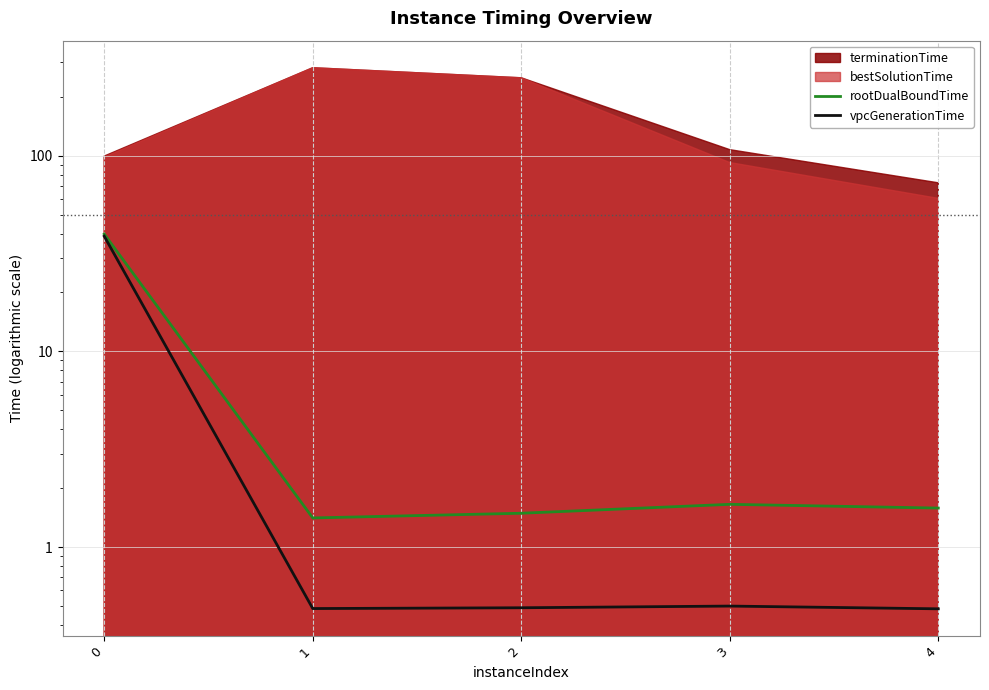

What is the approximate value of vpcGenerationTime at 3?

0.5